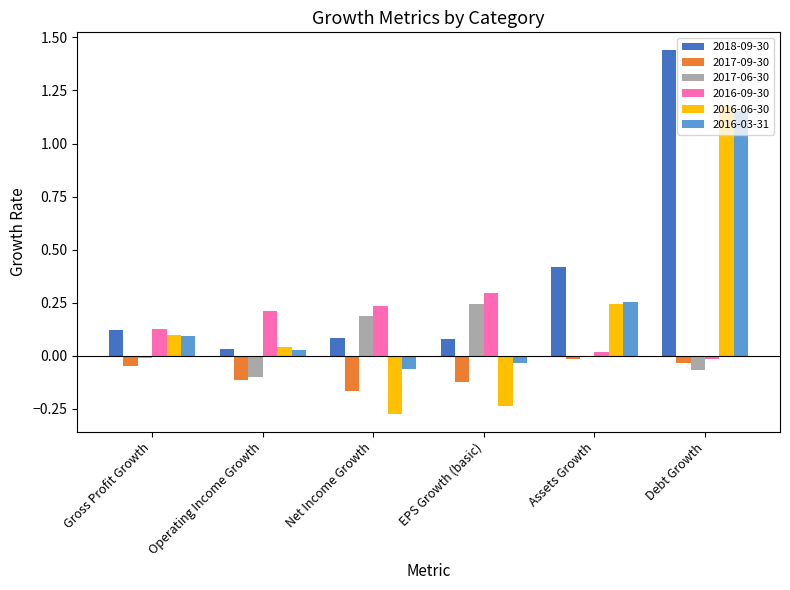

The 2017-09-30 series shows -0.0 at Debt Growth. True or false?

True